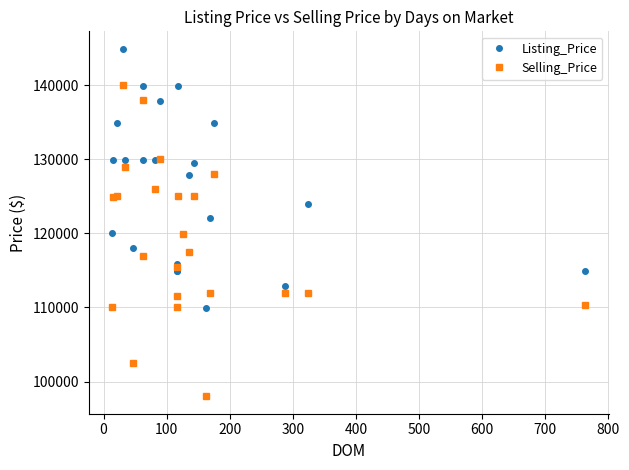

Rank the series by their maximum value, from highest to lowest.

Listing_Price, Selling_Price